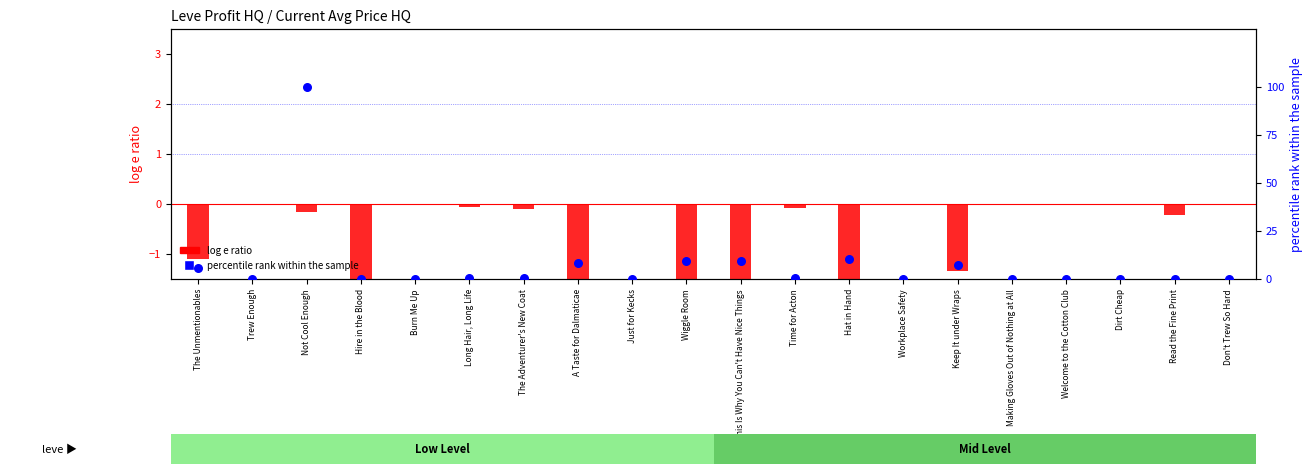

What is the total value across all series at Wiggle Room?

7.7